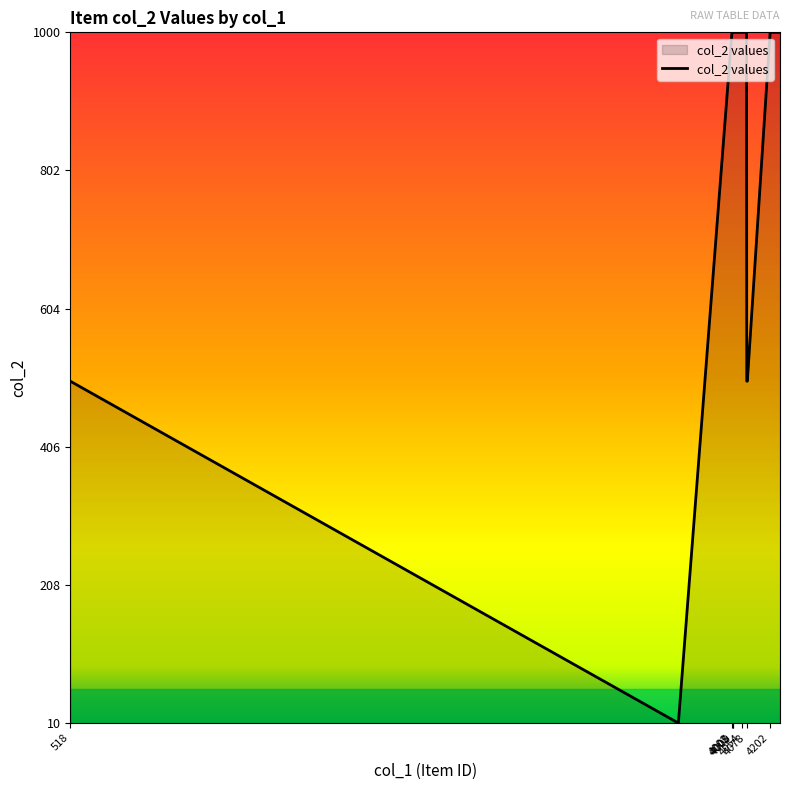

What is the maximum value shown in the chart?

1000